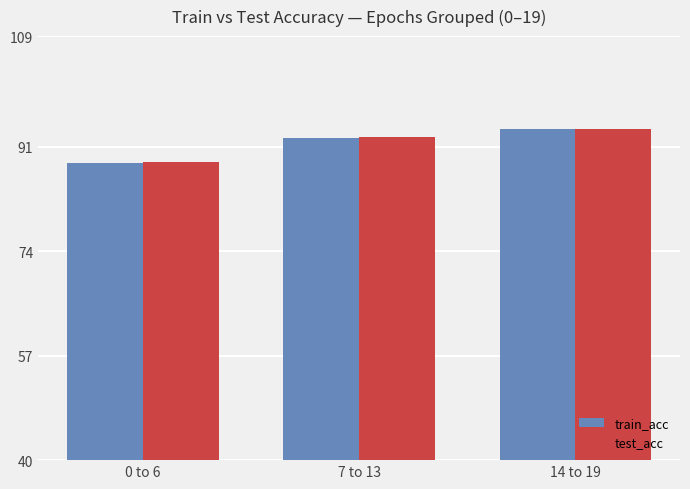

Read the train_acc value at 7 to 13.

92.3